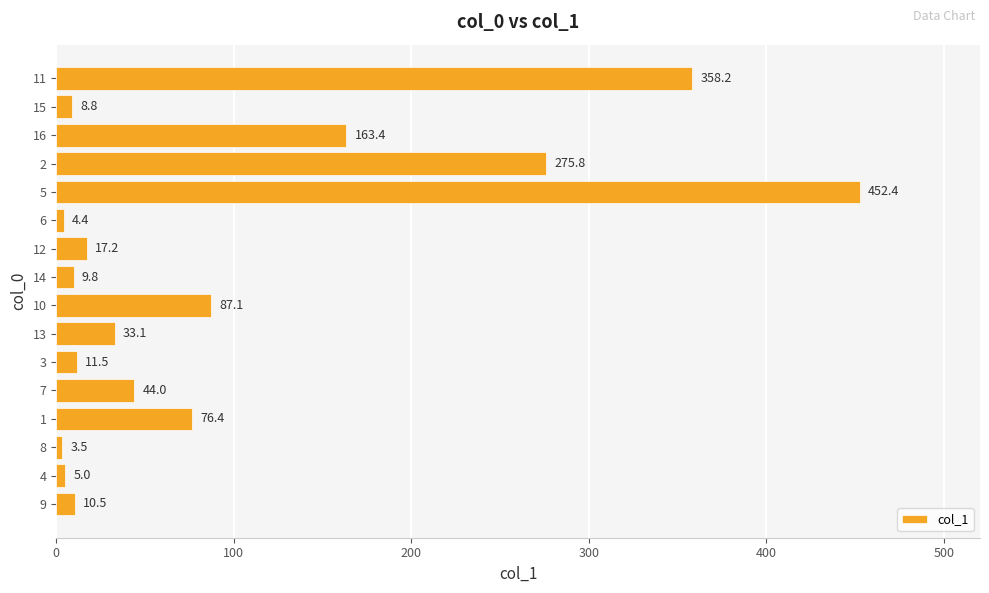

How many bars are there in total?

16